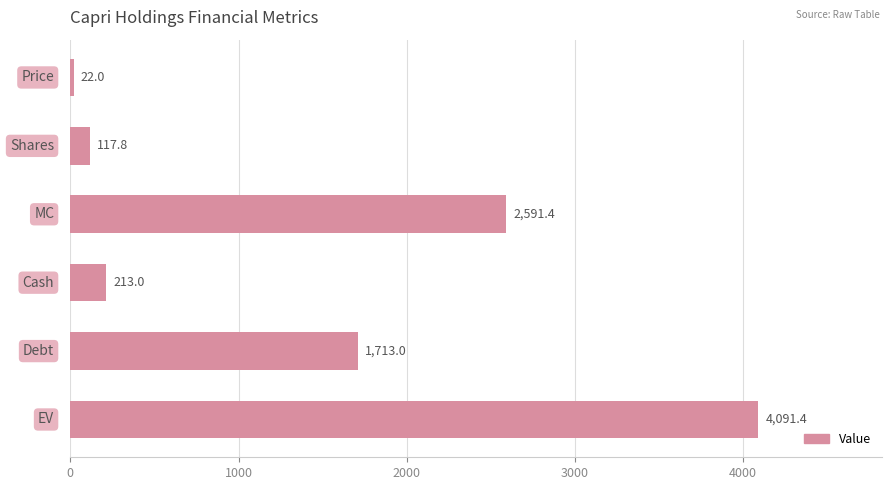

What is the smallest value displayed?

22.0